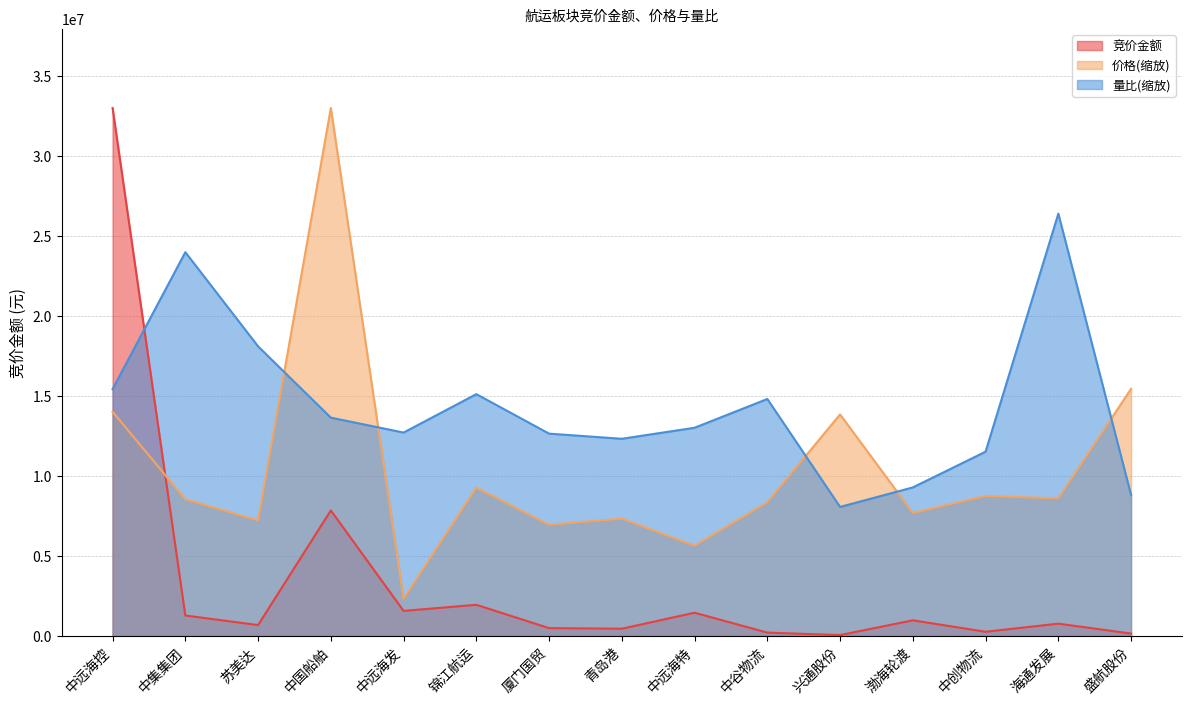

What is the spread (max minus min) of values at 中远海发?

11151758.3